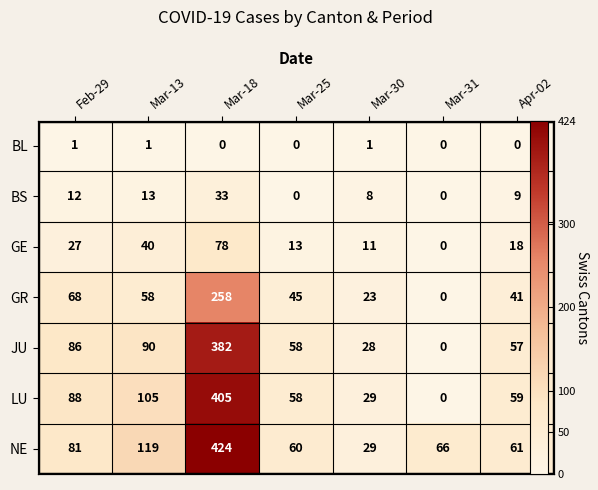

How many distinct data groups are displayed?

7